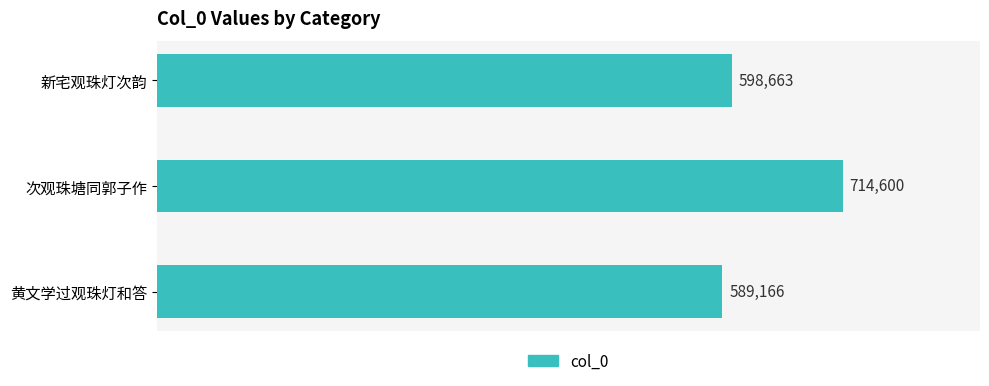

List the labels in order of value, largest first.

次观珠塘同郭子作, 新宅观珠灯次韵, 黄文学过观珠灯和答